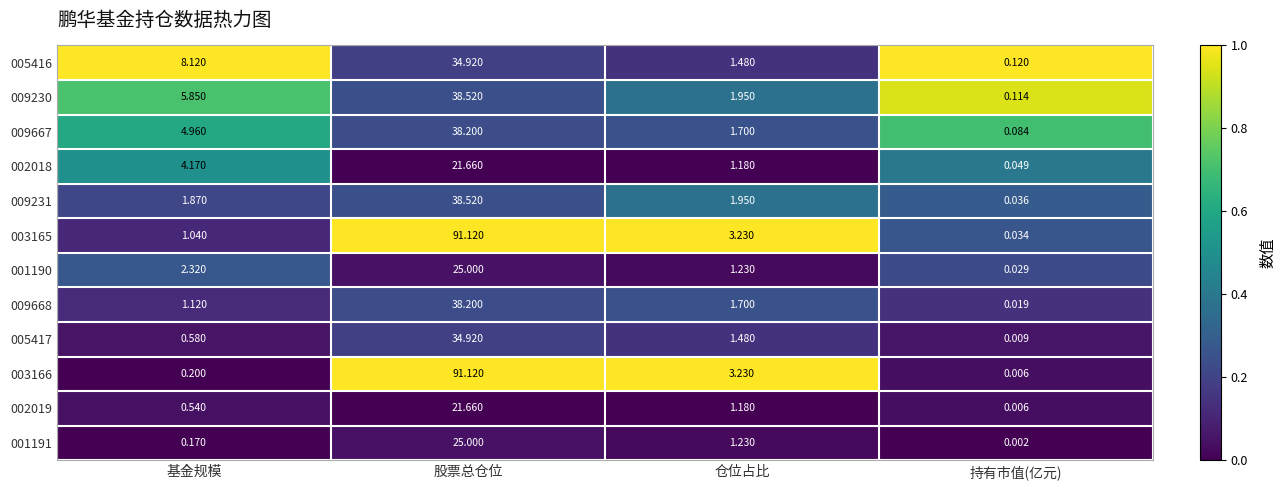

Where does the 001191 series first go above 1?

股票总仓位